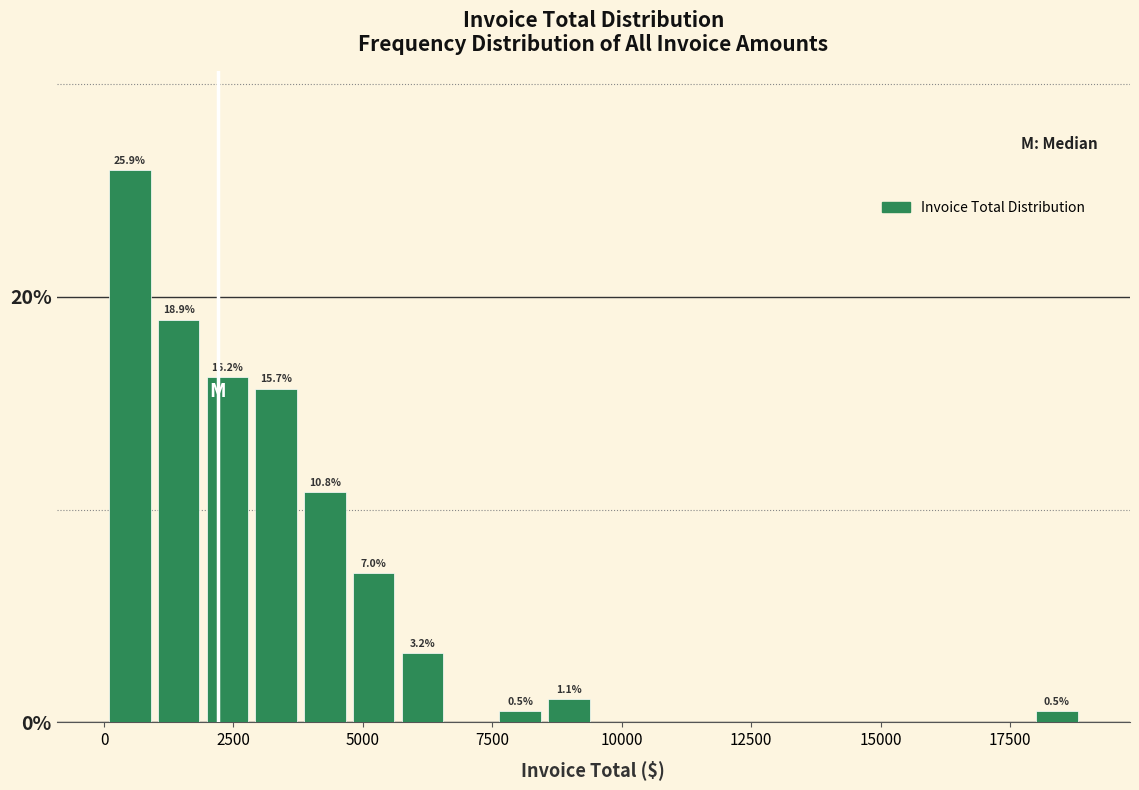

Around what value on the x-axis is the tallest bar? Give the approximate position of its centre, as read against the axis.

500